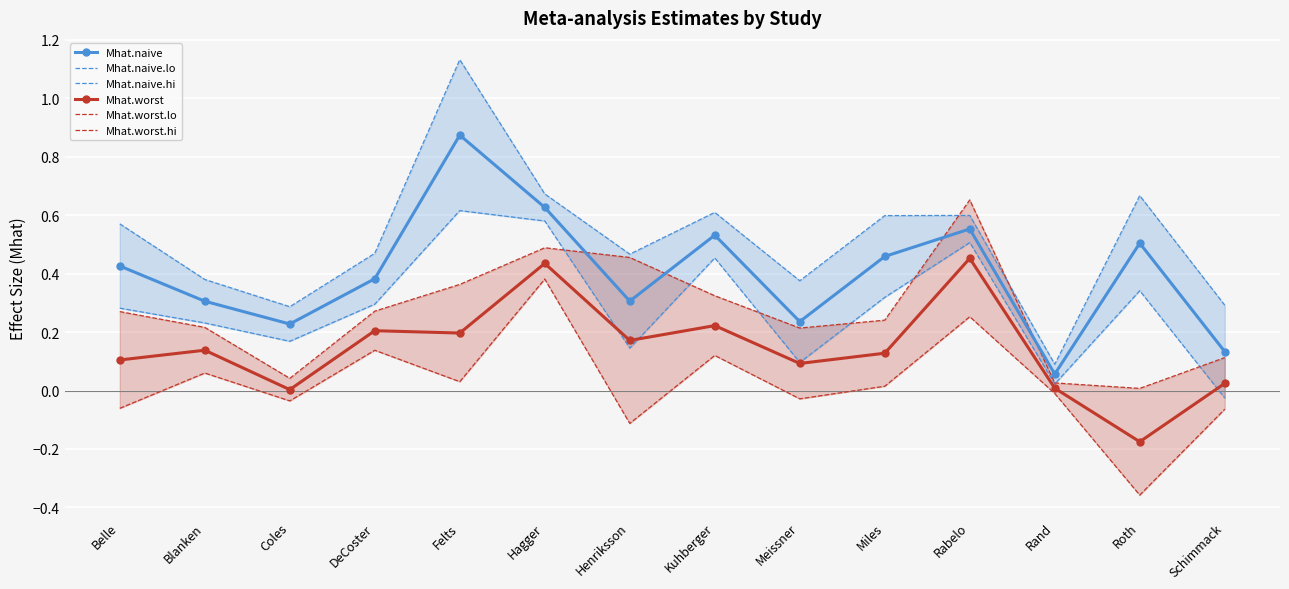

What is the average value of the Mhat.naive.hi series?

0.5